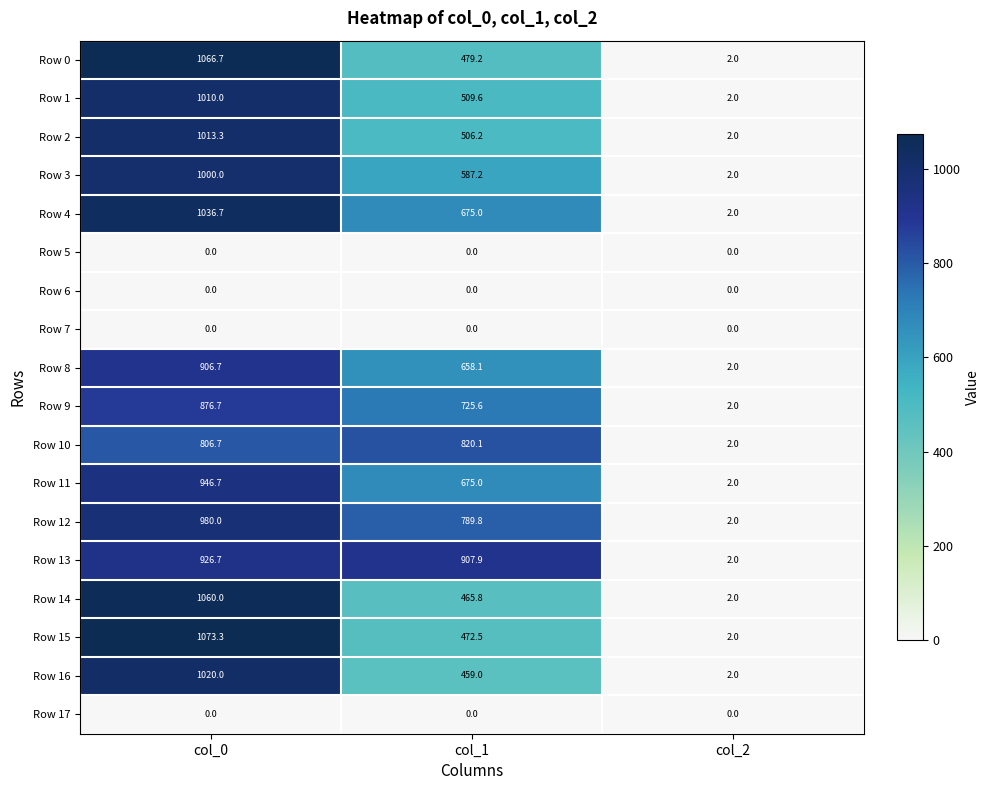

Between col_1 and col_2, which series saw the biggest shift?

Row 13